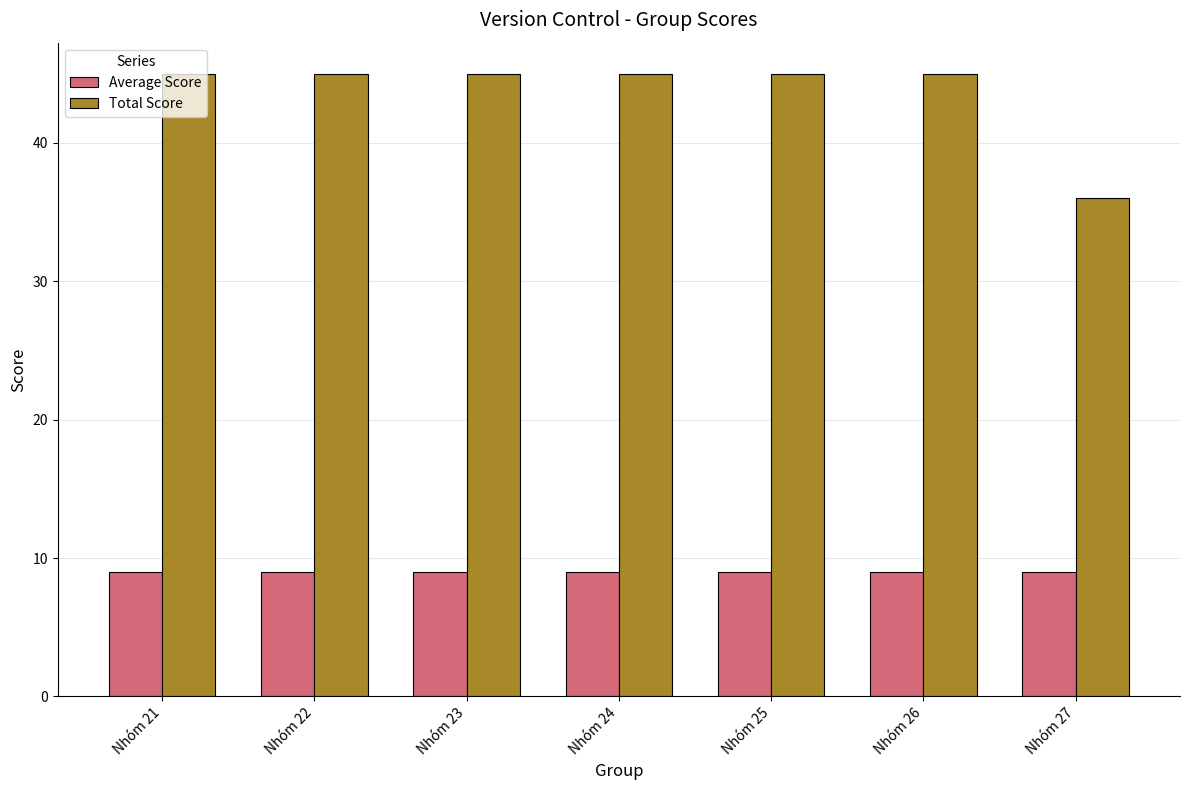

What is the approximate value of Average Score at Nhóm 22?

9